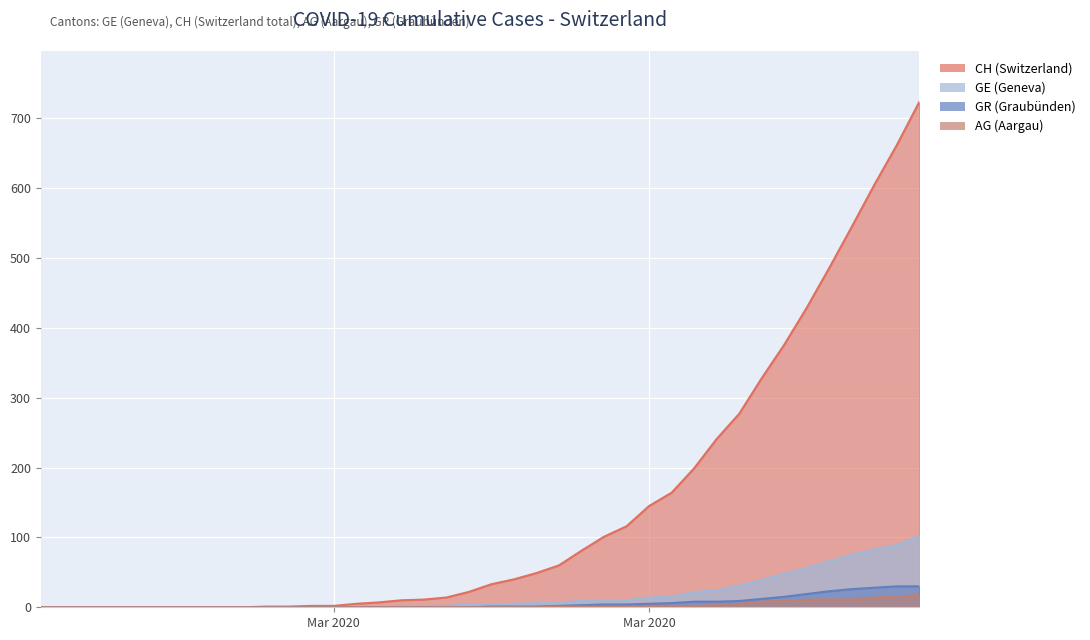

What position from the left is 2020-03-19?

24